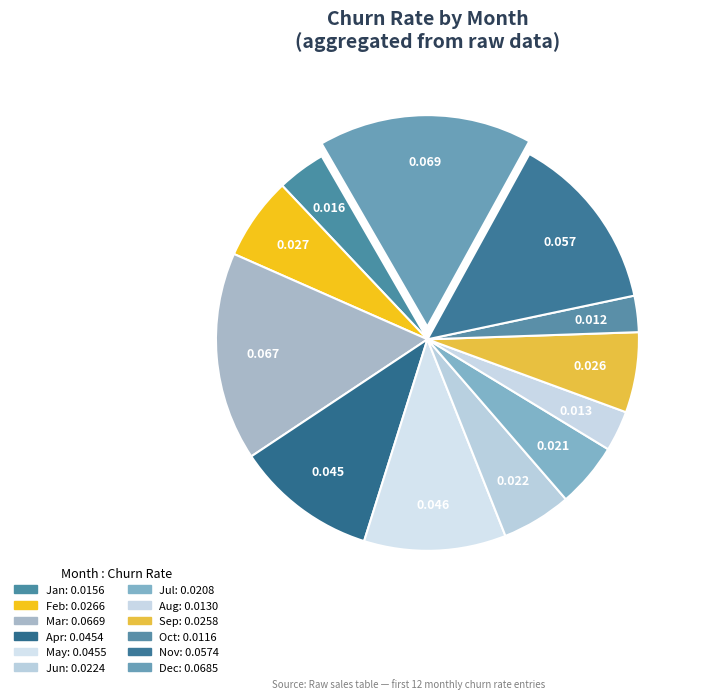

Count the number of slices in the pie.

12